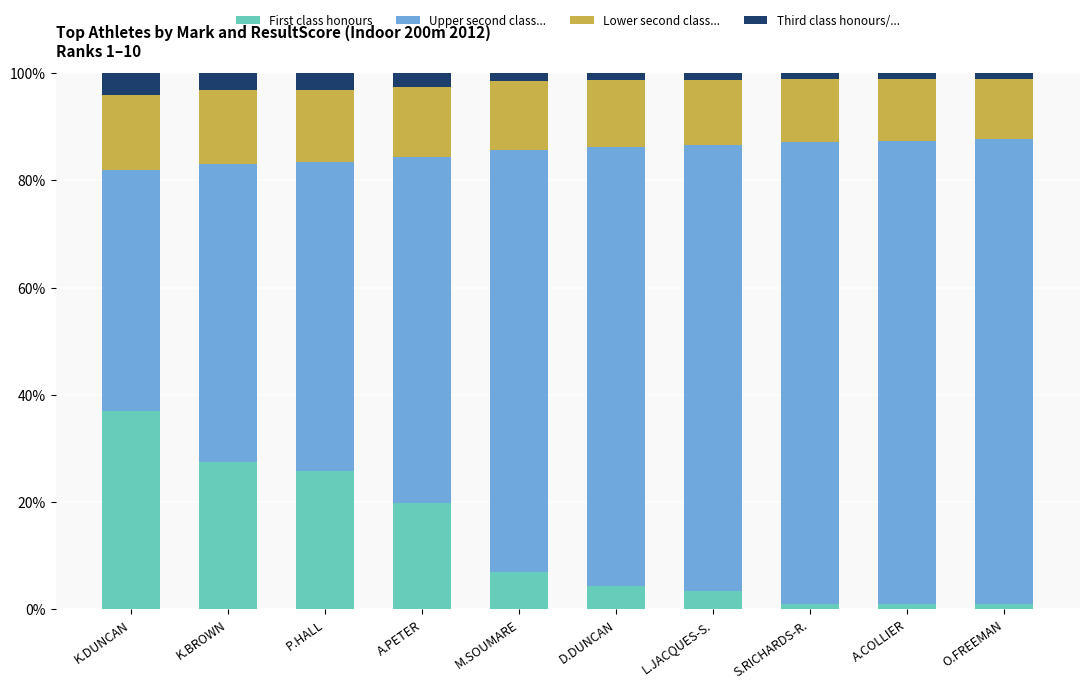

What are all the series names shown in the legend?

First class honours, Upper second class..., Lower second class..., Third class honours/...